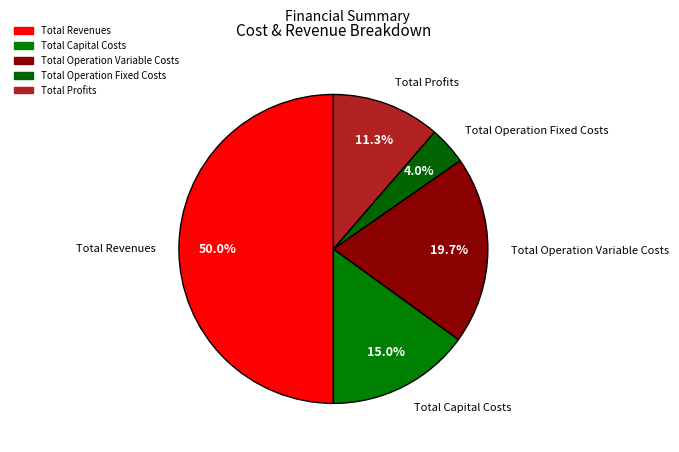

Which category has the biggest portion of the pie?

Total Revenues